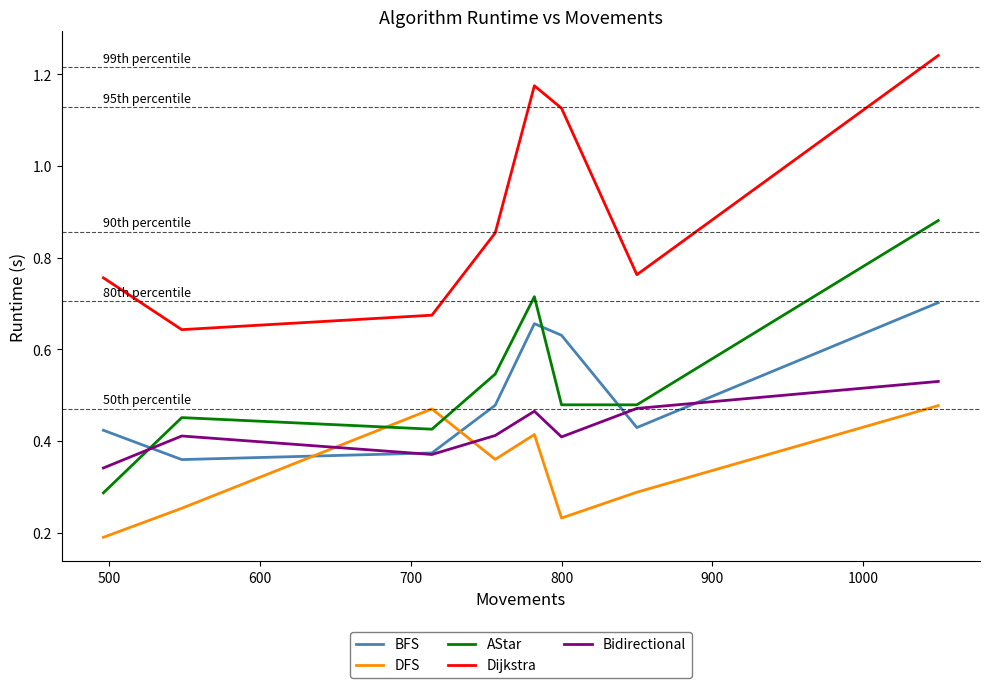

True or false: Dijkstra and DFS cross at least once.

False